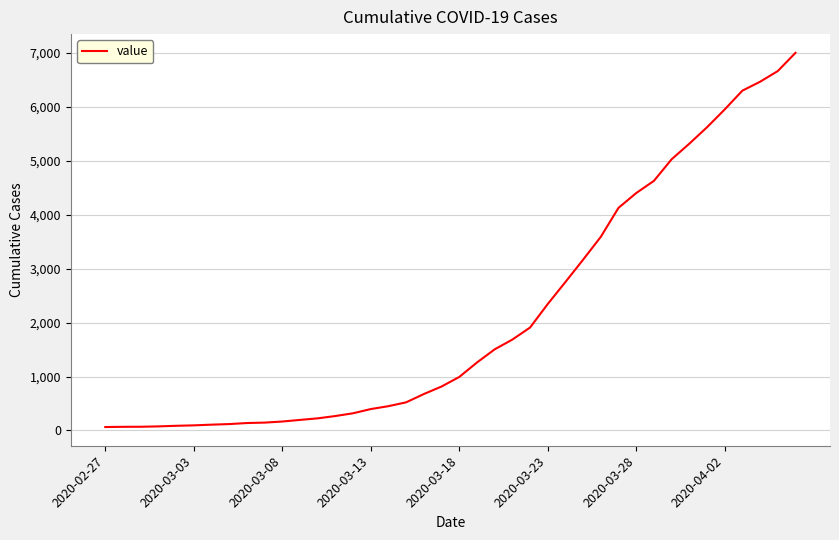

What is the maximum value shown in the chart?

7002